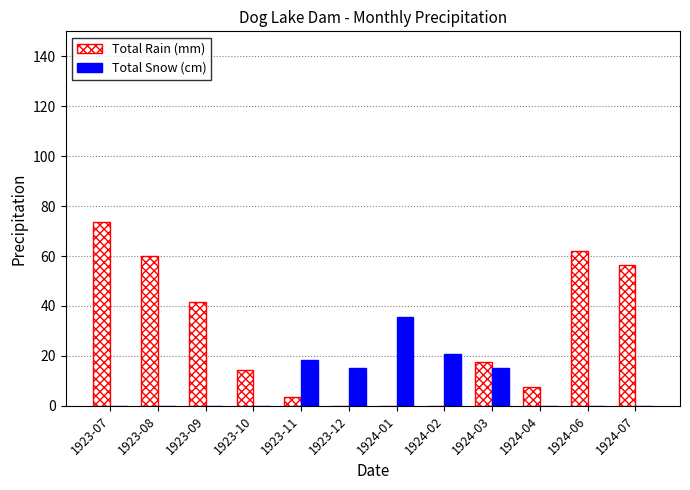

Which series changed the most between 1923-07 and 1924-02?

Total Rain (mm)